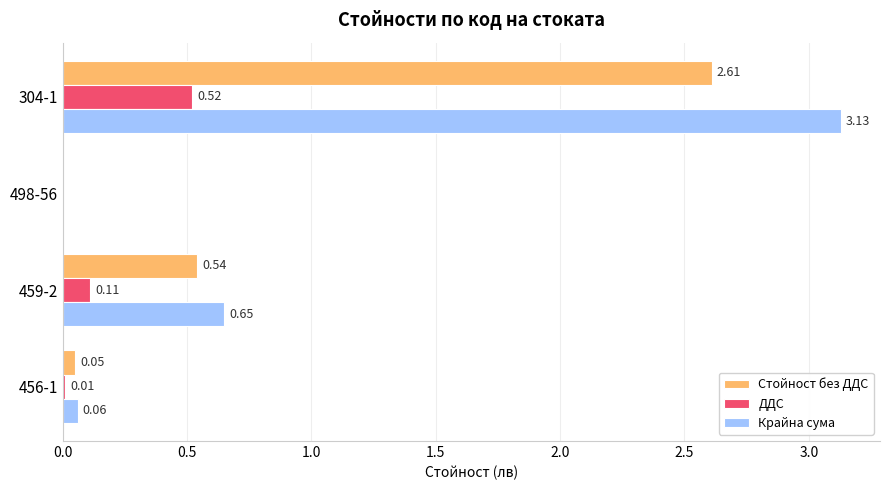

What is the sum of all Стойност без ДДС values?

3.2